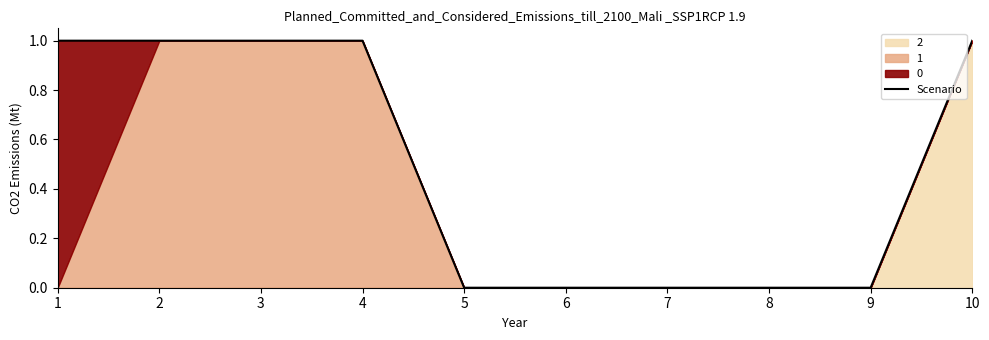

Count the number of categories in the chart.

10